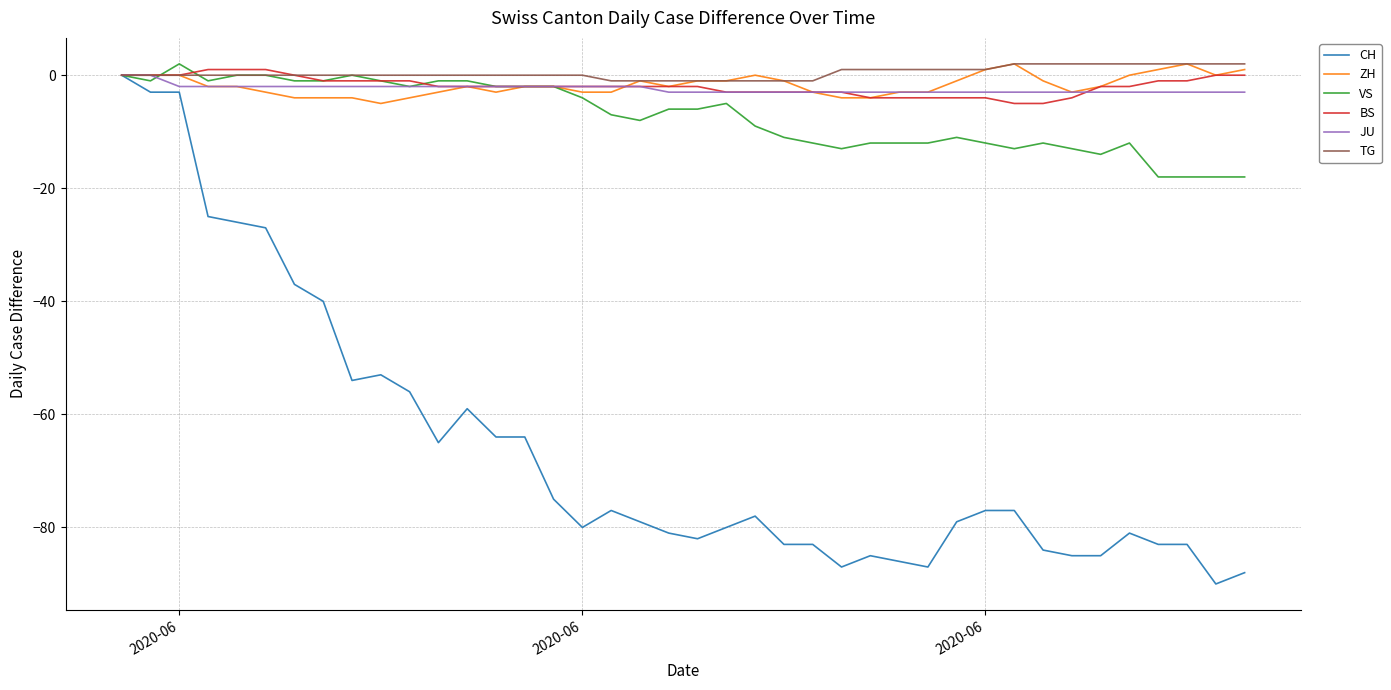

Which series has the widest spread of values?

CH